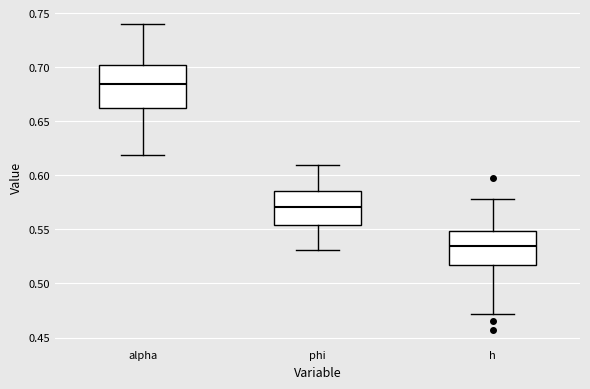

Which box's median line is the highest?

alpha